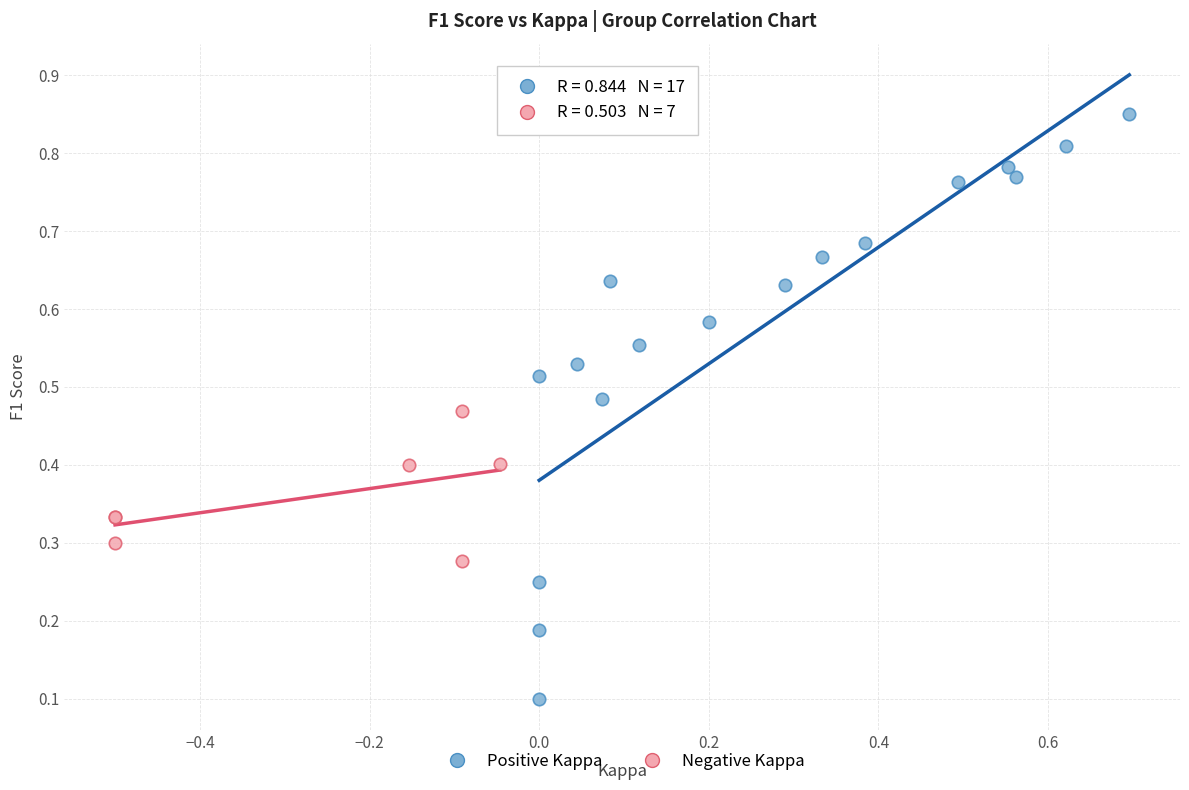

Which series has the largest Y range (max minus min)?

Positive Kappa